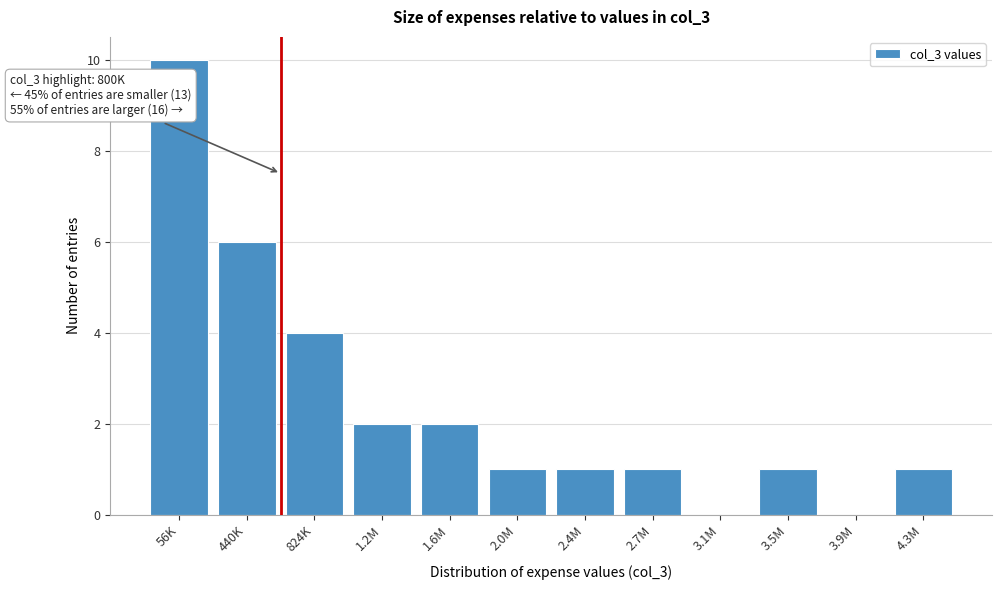

Reading left to right, list all the values displayed in this chart.

56K=10	440K=6	824K=4	1.2M=2	1.6M=2	2.0M=1	2.4M=1	2.7M=1	3.1M=0	3.5M=1	3.9M=0	4.3M=1